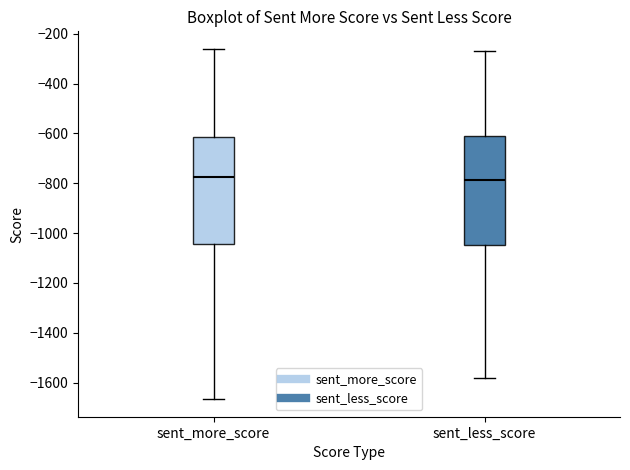

Reading left to right, transcribe this box plot: for each box, give where its median line is, the range the box spans, and where its two whiskers end, as read against the y-axis. The values are not printed on the chart, so give them approximately, as read against the axis.

sent_more_score: median -780, box -1040 to -620, whiskers -1660 to -260
sent_less_score: median -780, box -1040 to -620, whiskers -1580 to -260